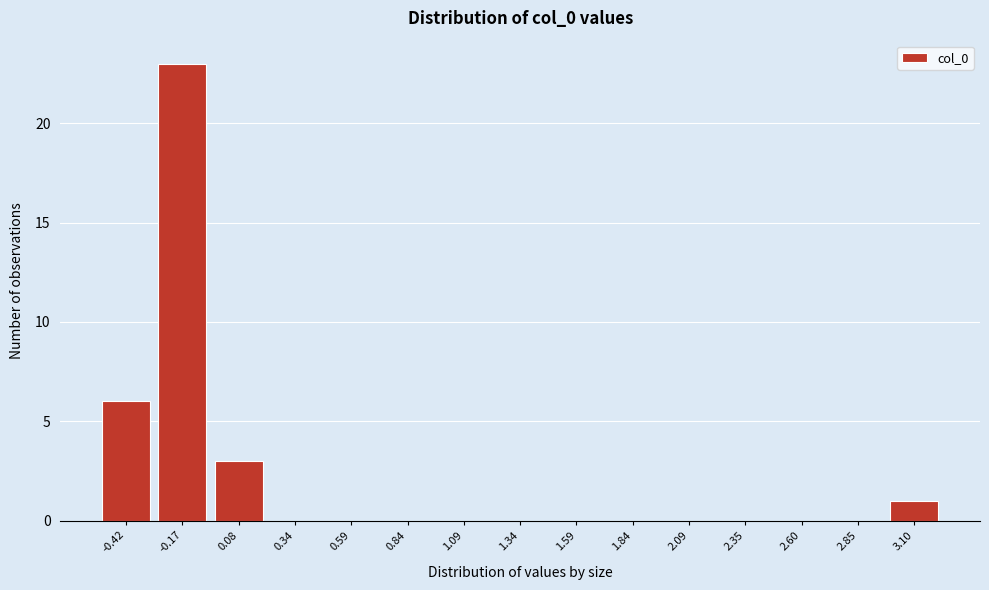

Reading right to left, transcribe all the data shown in this chart.

3.10=1	2.85=0	2.60=0	2.35=0	2.09=0	1.84=0	1.59=0	1.34=0	1.09=0	0.84=0	0.59=0	0.34=0	0.08=3	-0.17=23	-0.42=6